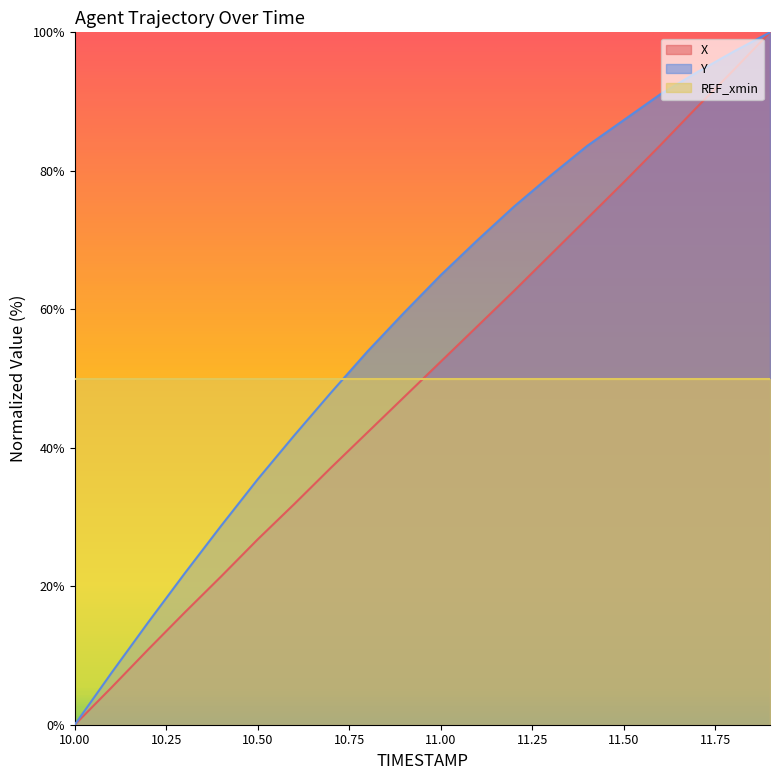

Rank the categories by X value from highest to lowest.

11.9, 11.8, 11.7, 11.6, 11.5, 11.4, 11.3, 11.2, 11.1, 11.0, 10.9, 10.8, 10.7, 10.6, 10.5, 10.4, 10.3, 10.2, 10.1, 10.0